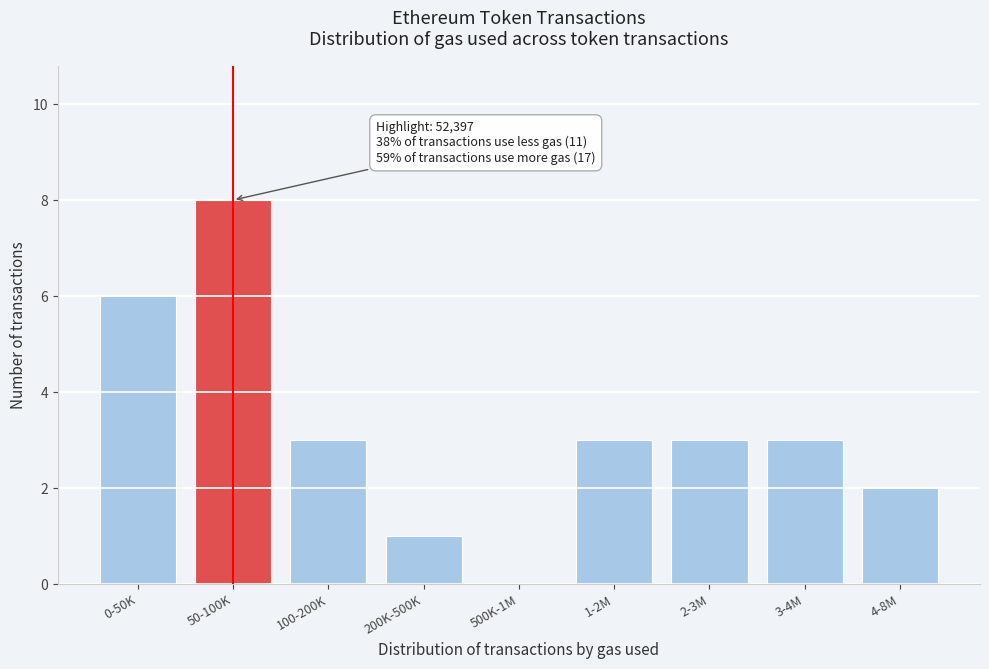

Reading left to right, list all the values displayed in this chart.

0-50K=6	50-100K=8	100-200K=3	200K-500K=1	500K-1M=0	1-2M=3	2-3M=3	3-4M=3	4-8M=2